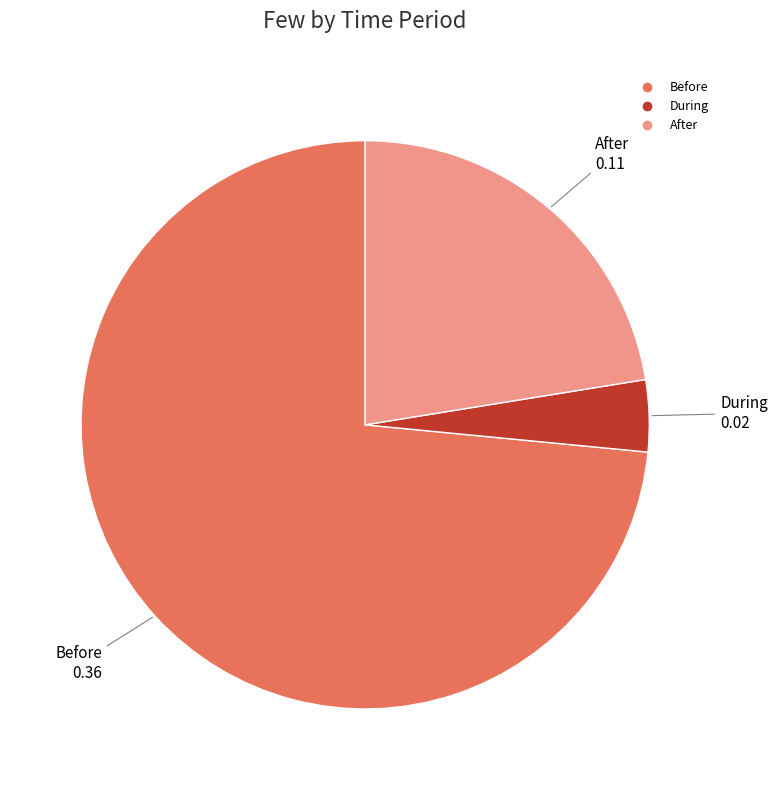

Which category has the smallest portion of the pie?

During